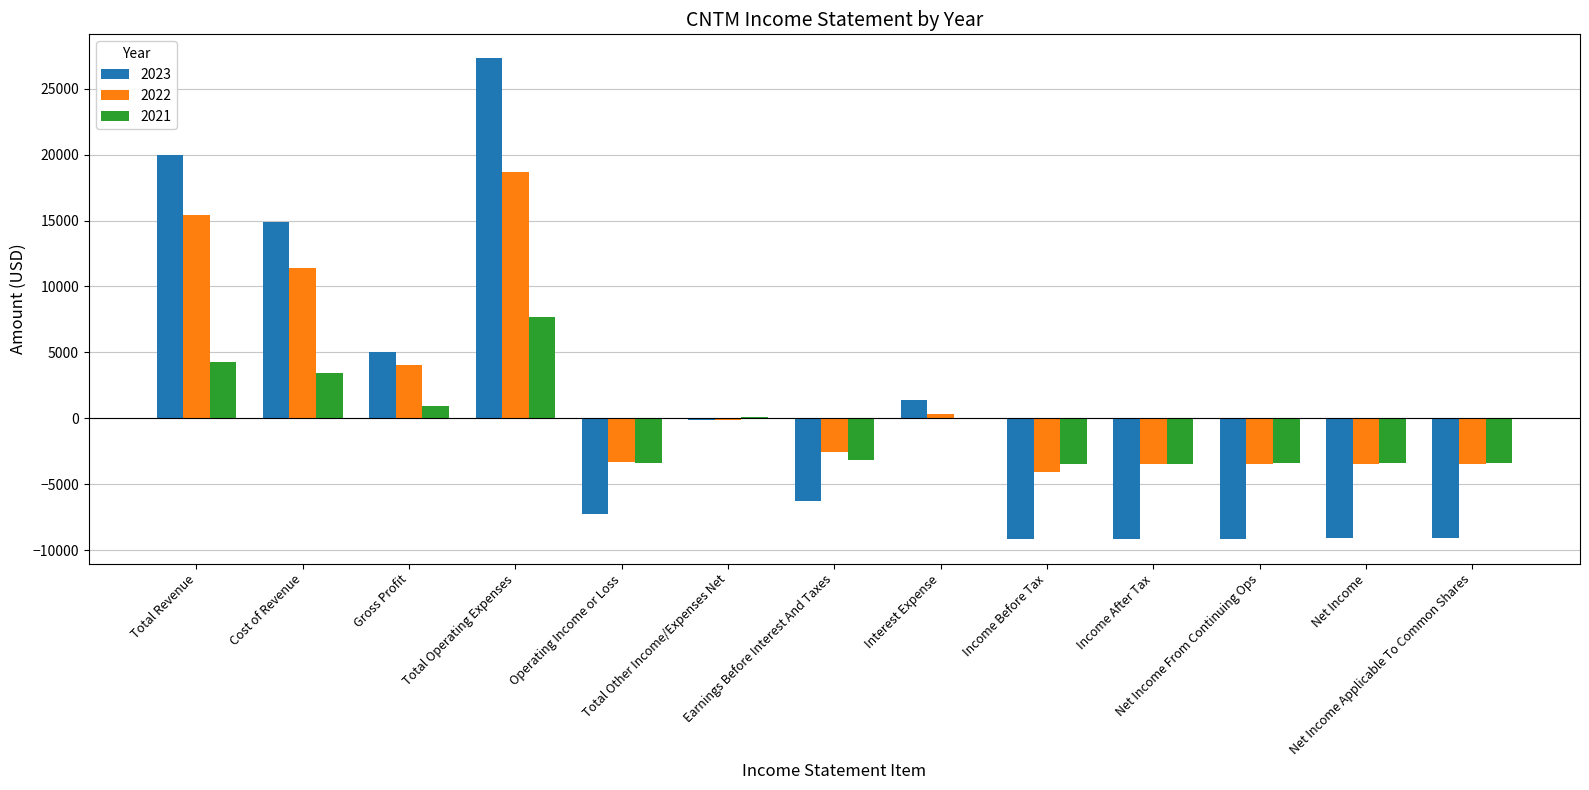

What is the average value of the 2023 series?

700